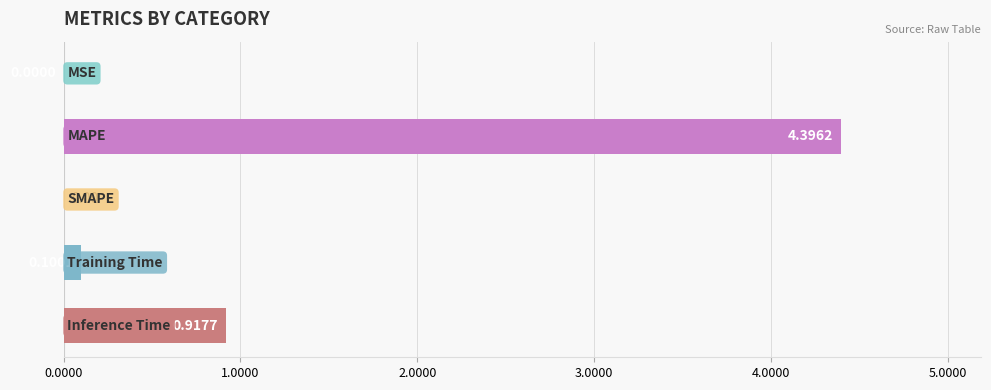

What is the sum of all values?

5.4